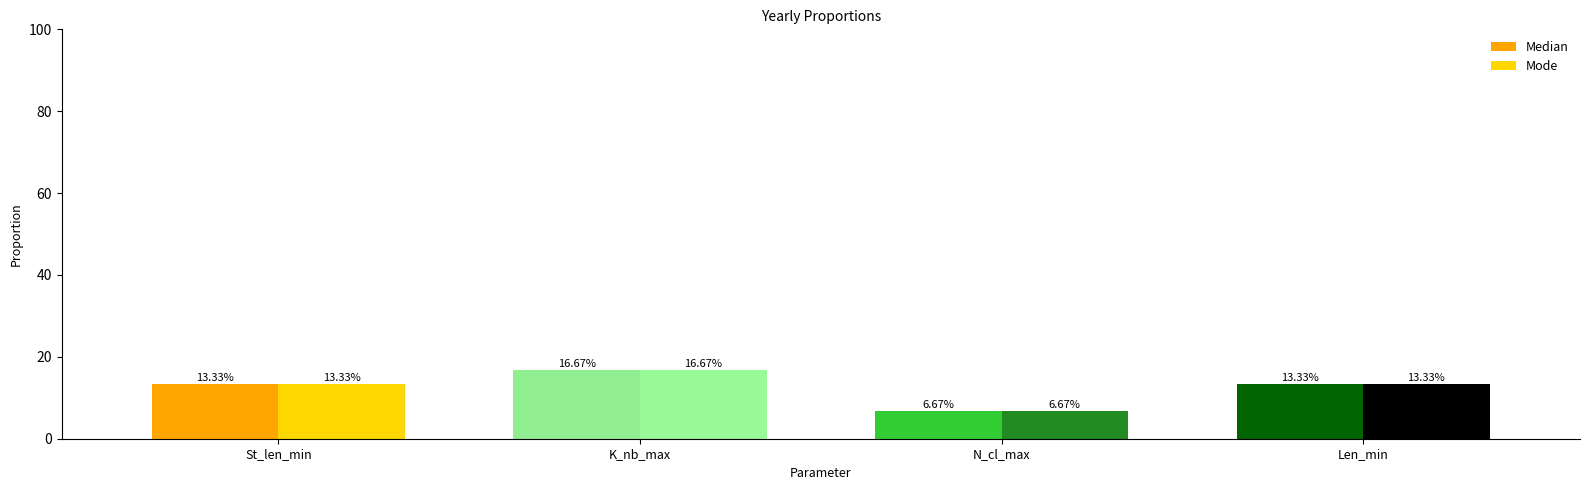

Which category has the highest value across all series?

K_nb_max